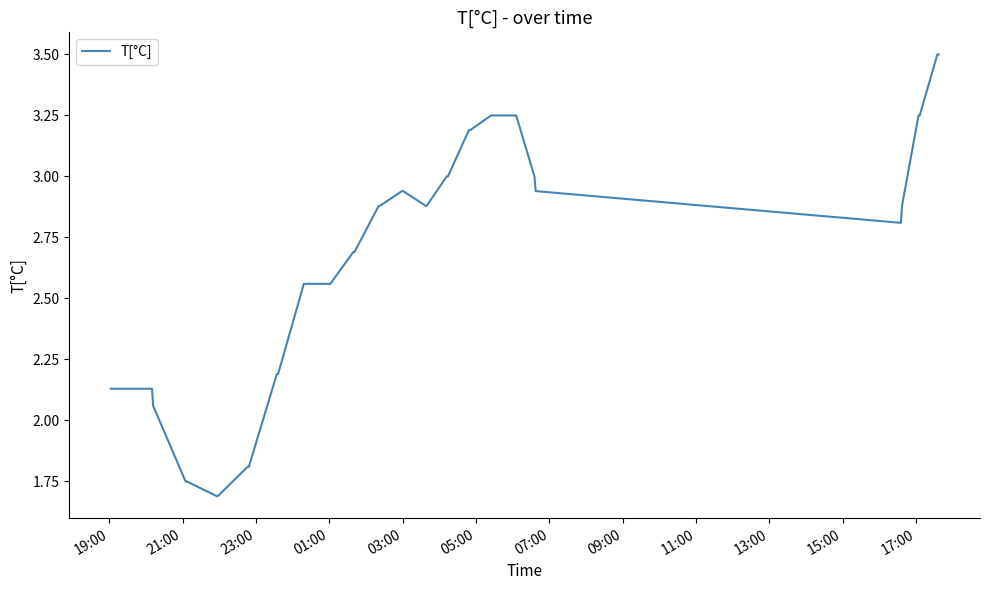

What is the maximum value shown in the chart?

3.5